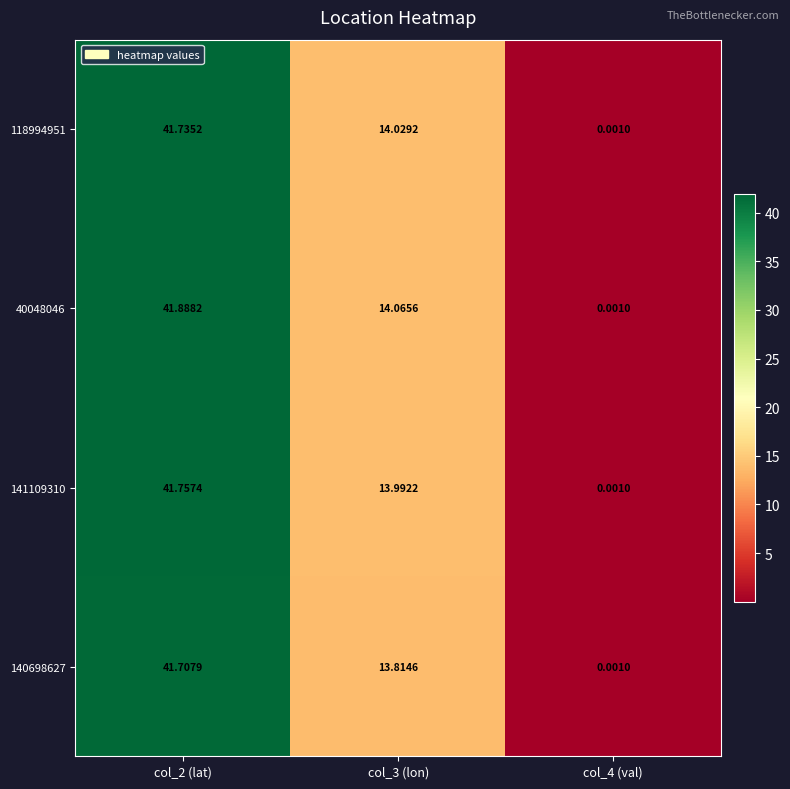

Is the value of 141109310 at col_2 (lat) greater than the value of 118994951 at col_4 (val)?

Yes